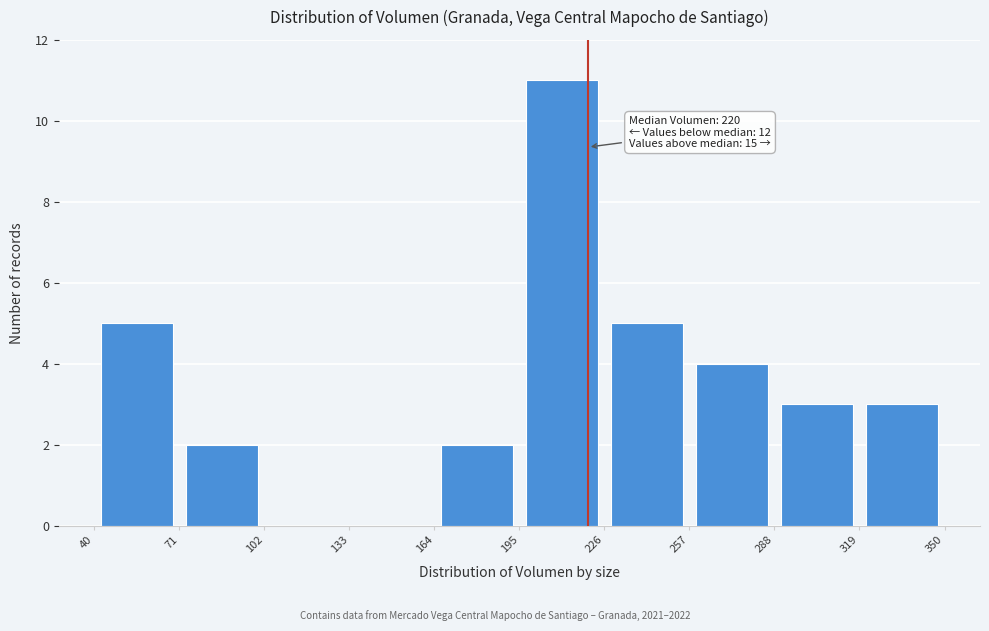

Over which range of the x-axis is the bar tallest?

195 to 226